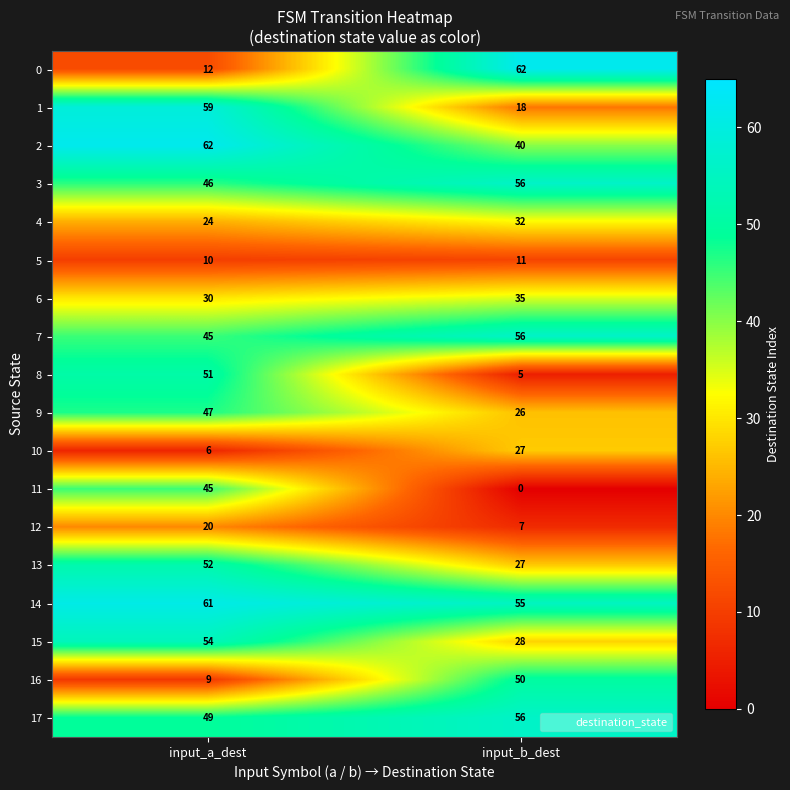

What is the sum of all 10 values?

33